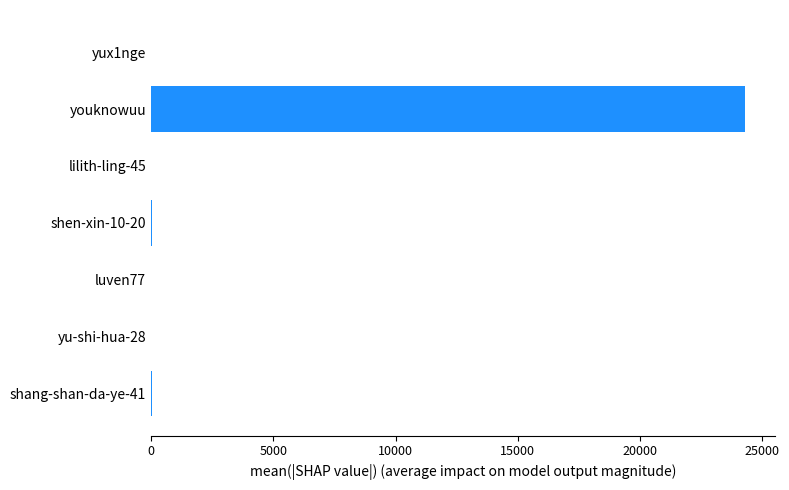

What is the average value?

3482